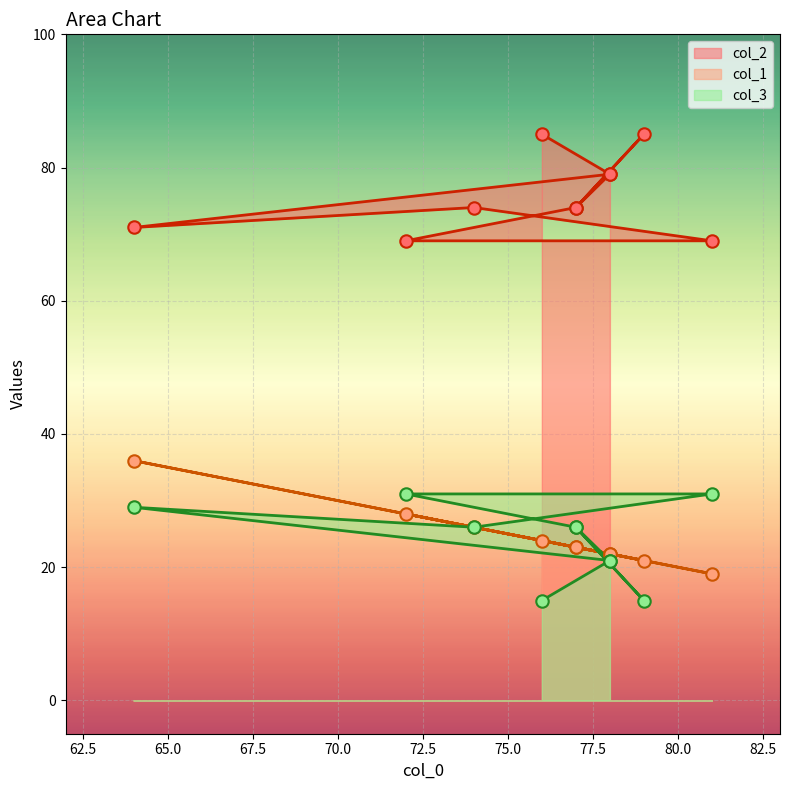

Is the value of col_2 at 77 greater than the value of col_3 at 78?

Yes